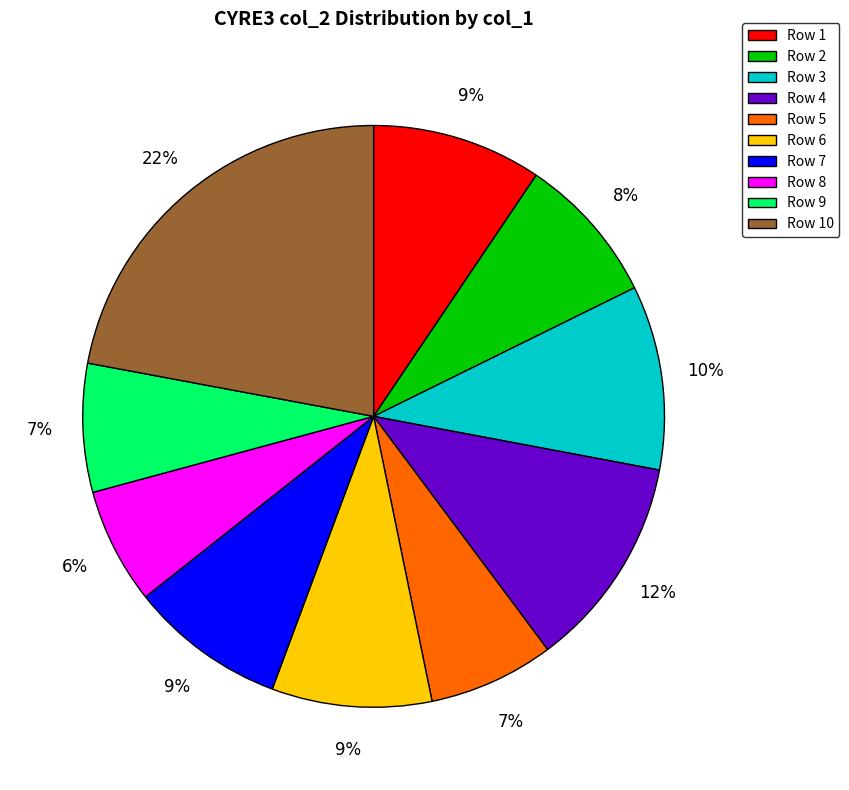

To the nearest percent, what portion does Row 2 represent?

8%